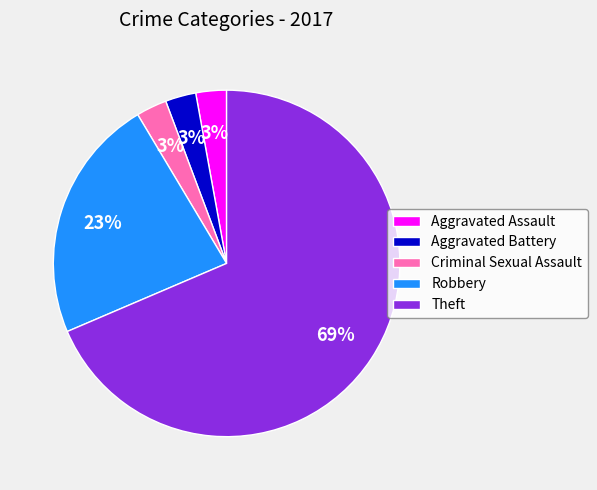

How many slices are in this pie chart?

5